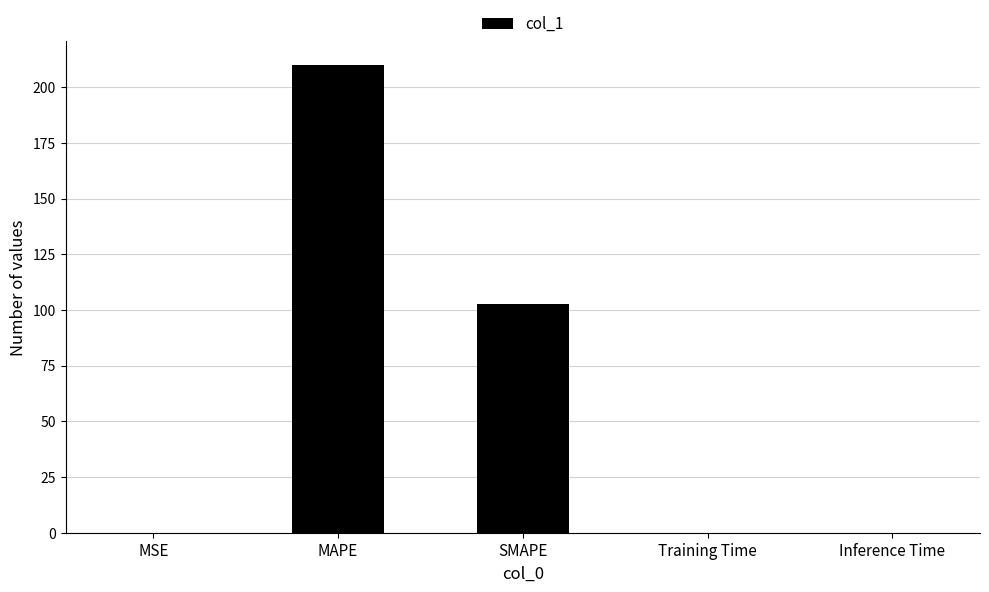

The chart shows a value of 91.0 at MAPE. True or false?

False